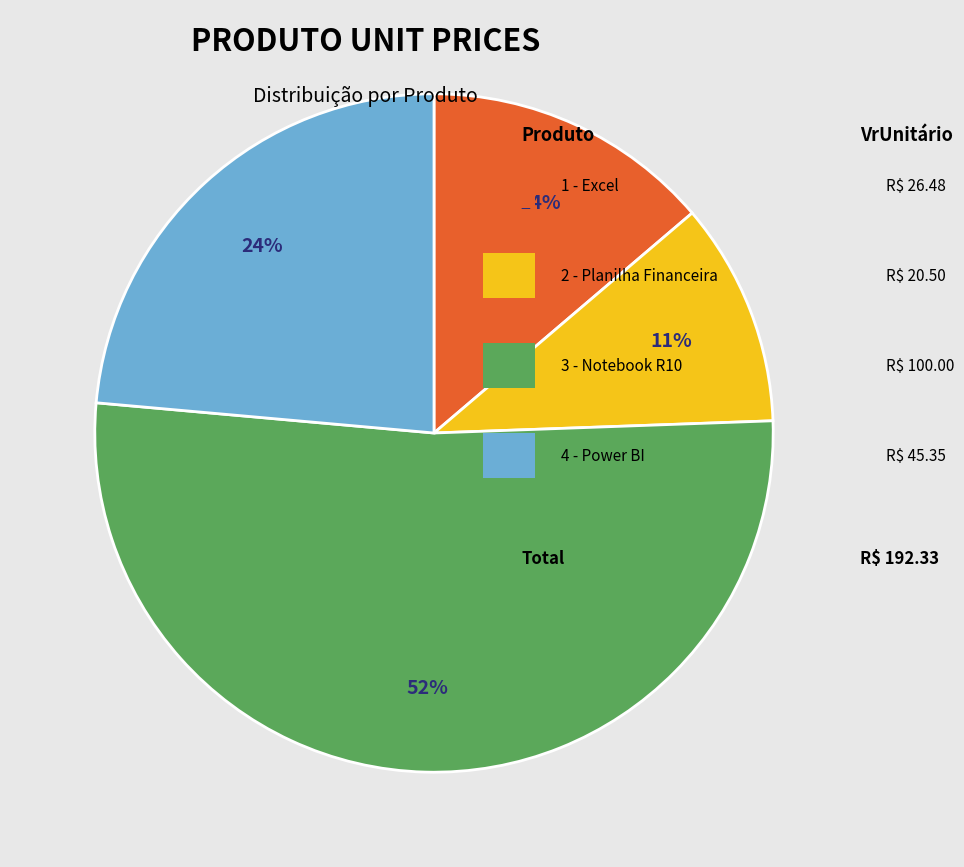

To the nearest percent, what is the average slice percentage?

25%